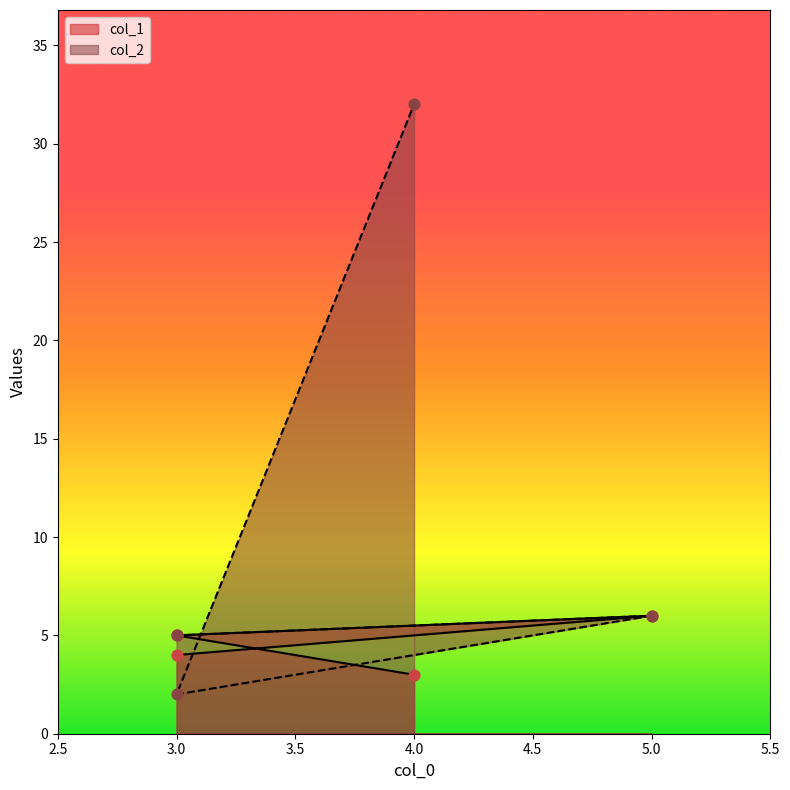

At how many categories does at least one series exceed 13?

1